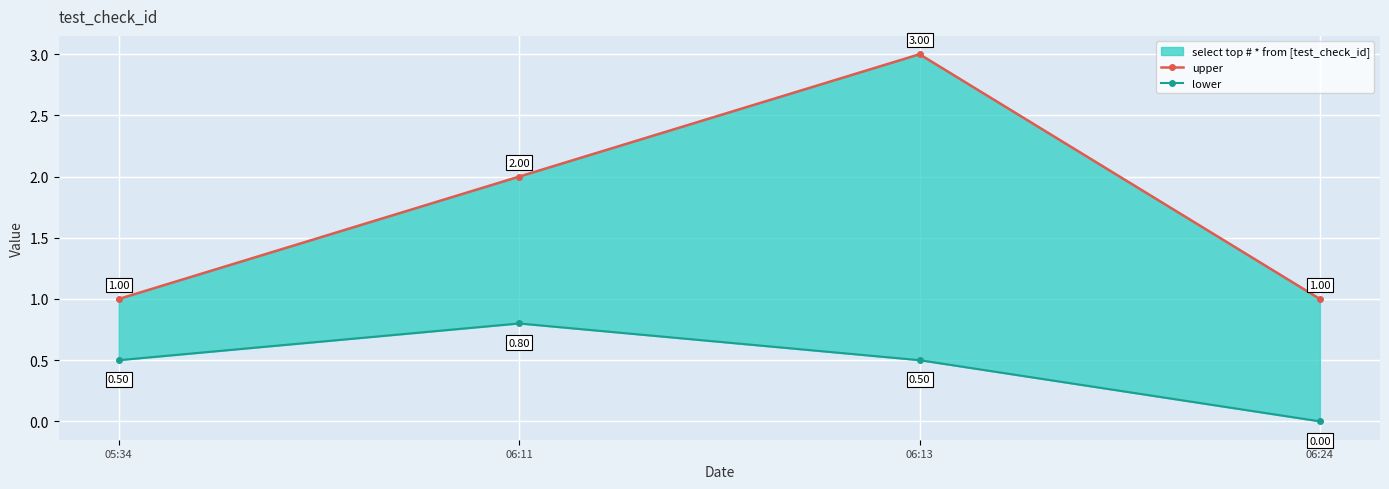

Reading left to right, extract all data points from this chart.

upper: 1.0	2.0	3.0	1.0
lower: 0.5	0.8	0.5	0.0